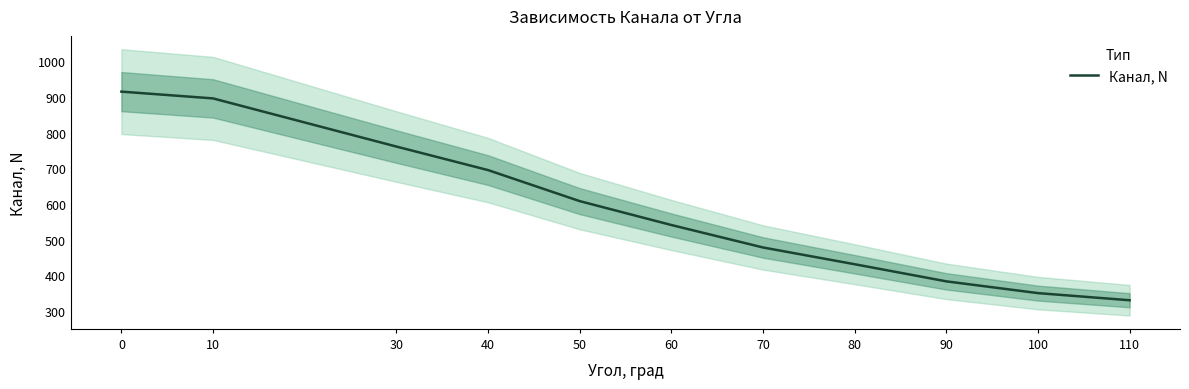

Is it true that the value at 0 is 915?

True